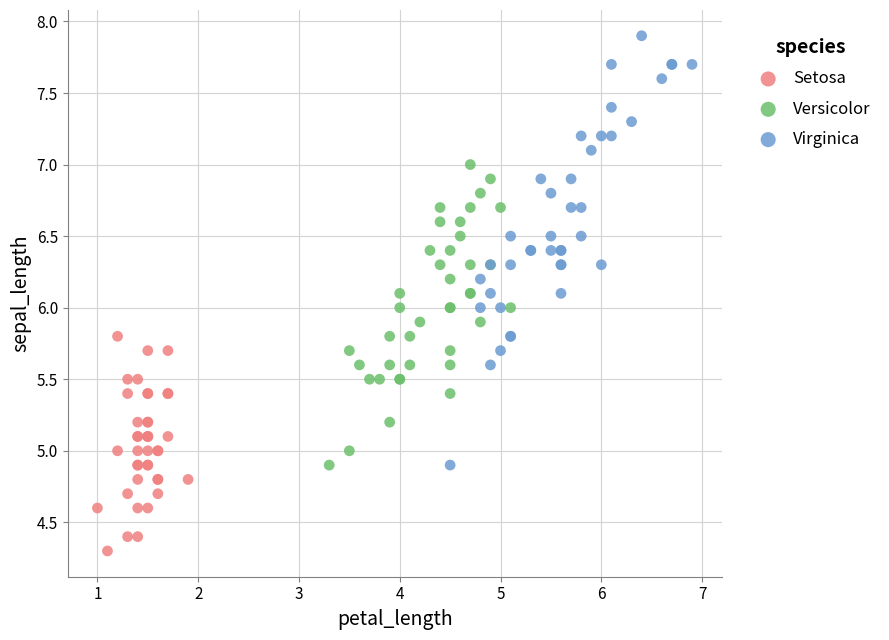

Which series has the largest Y range (max minus min)?

Virginica